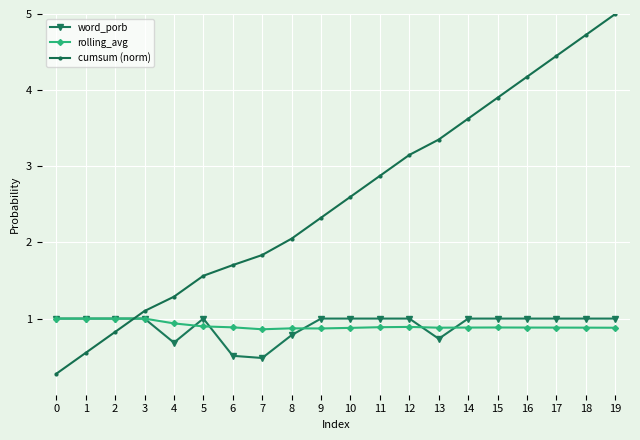

How many data points does each series have?

20